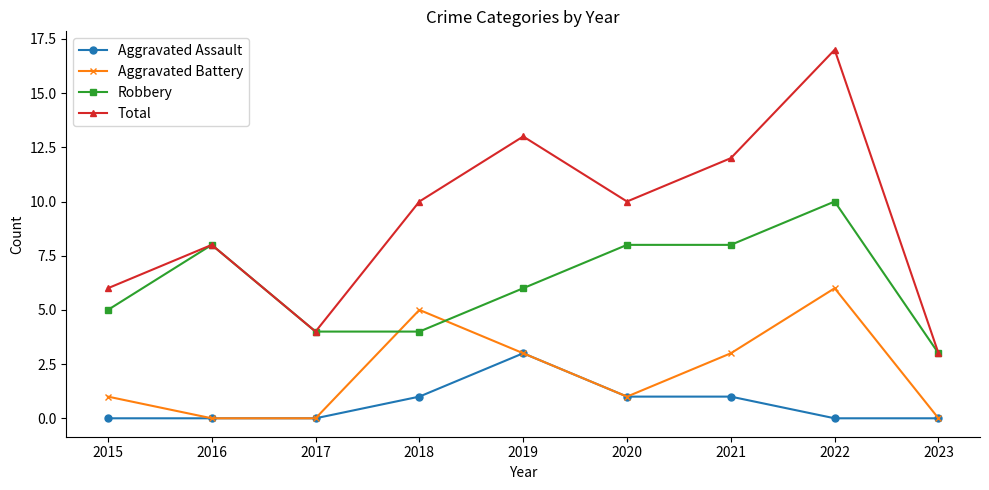

What is the spread (max minus min) of values at 2021?

11